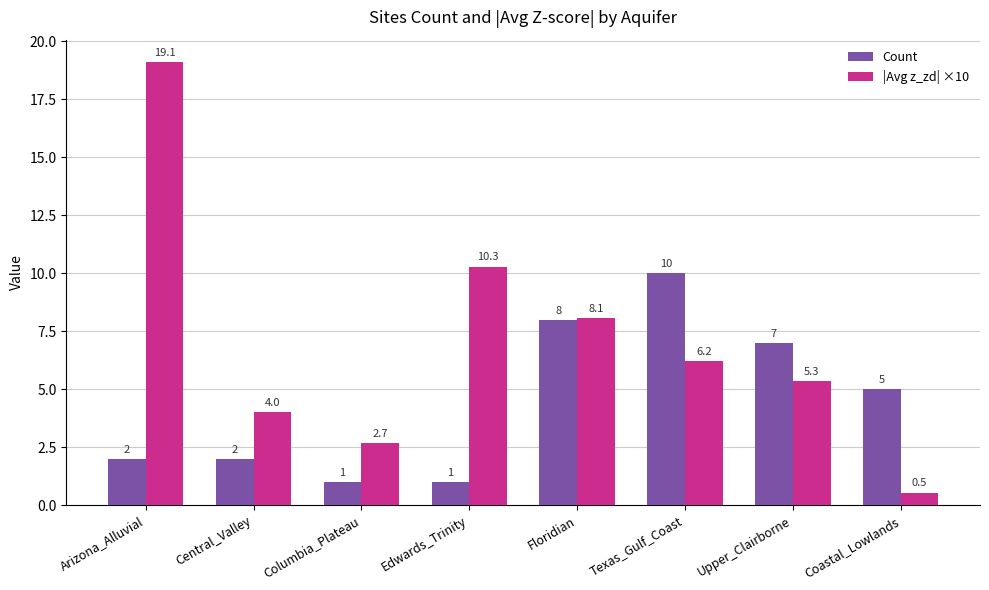

The |Avg z_zd| ×10 series shows 0.5 at Coastal_Lowlands. True or false?

True